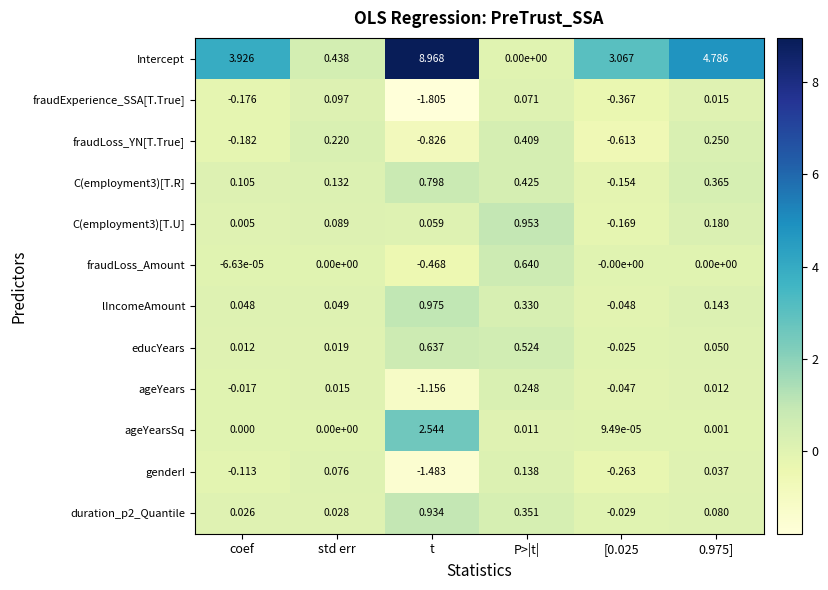

How many values in educYears are above zero?

5